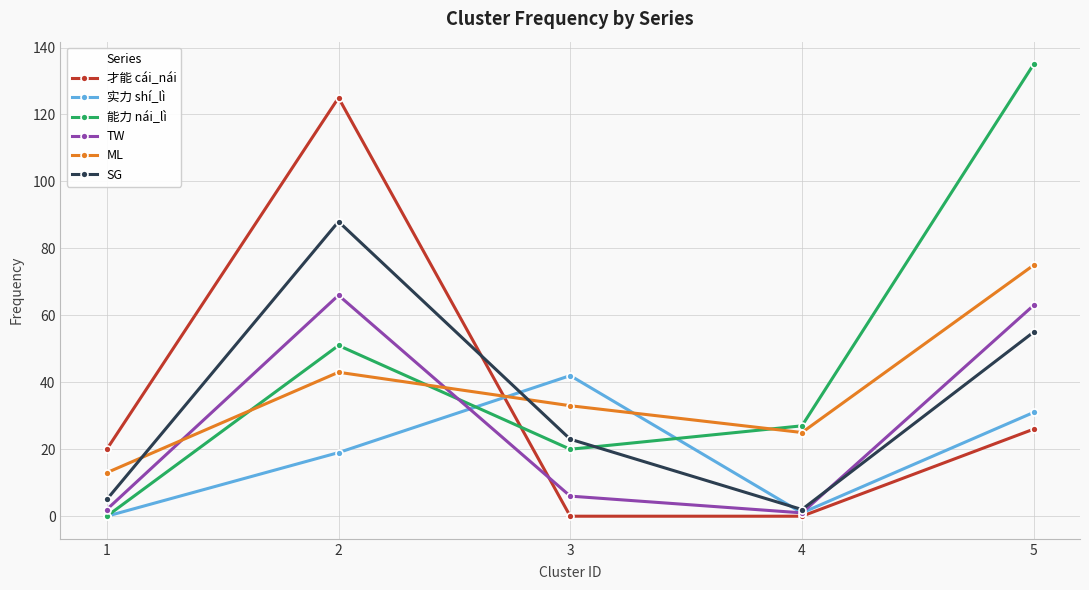

True or false: SG has more than 1 points higher than both neighbors.

False